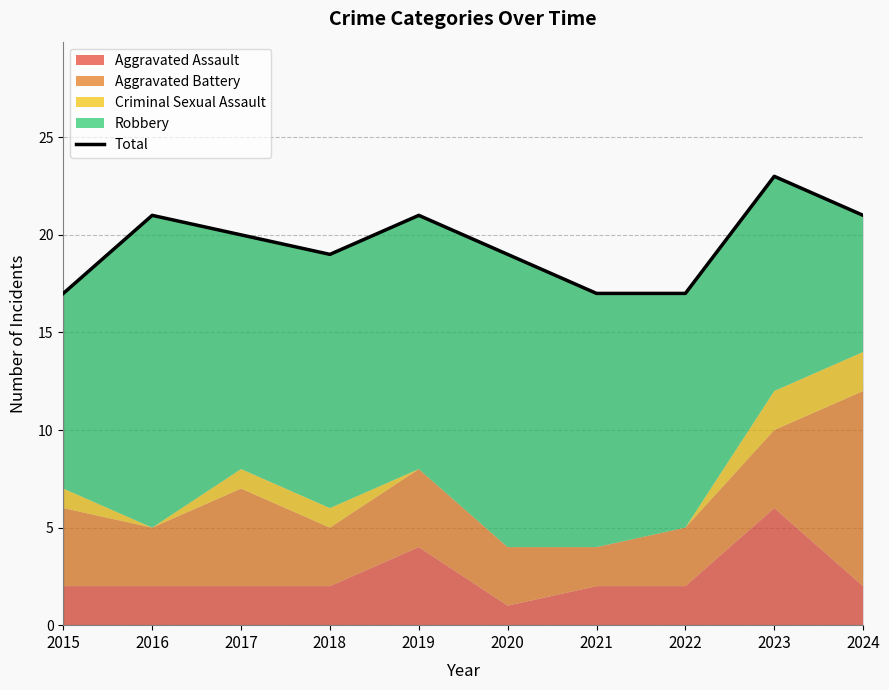

Reading left to right, extract all data points from this chart.

17	21	20	19	21	19	17	17	23	21